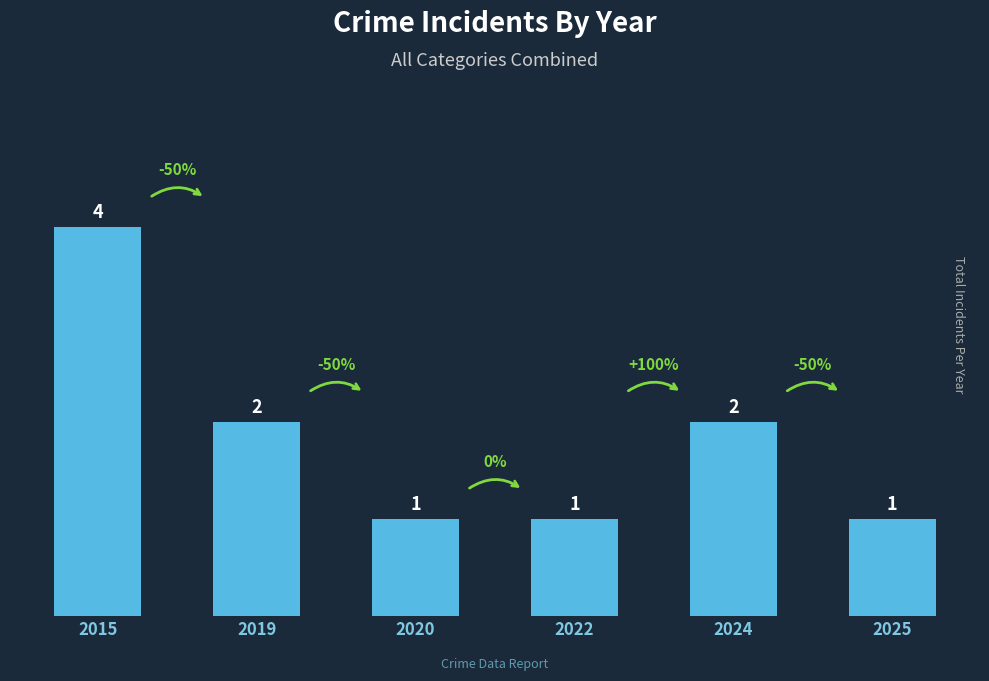

What is the value of the 5th bar from the left?

2